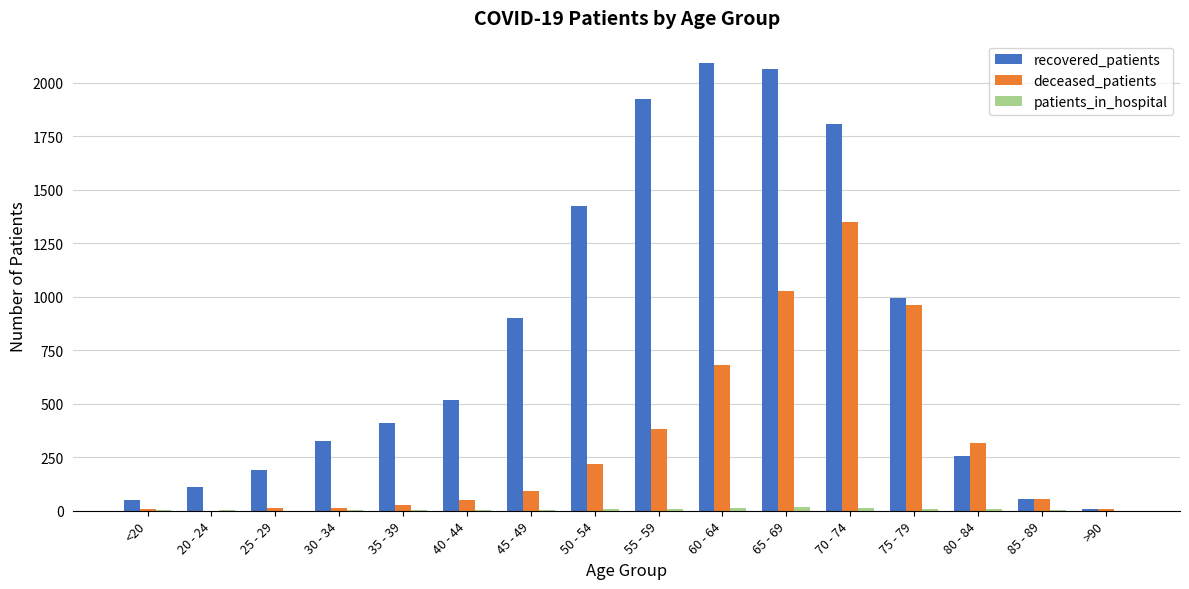

What is the sum of all recovered_patients values?

13132